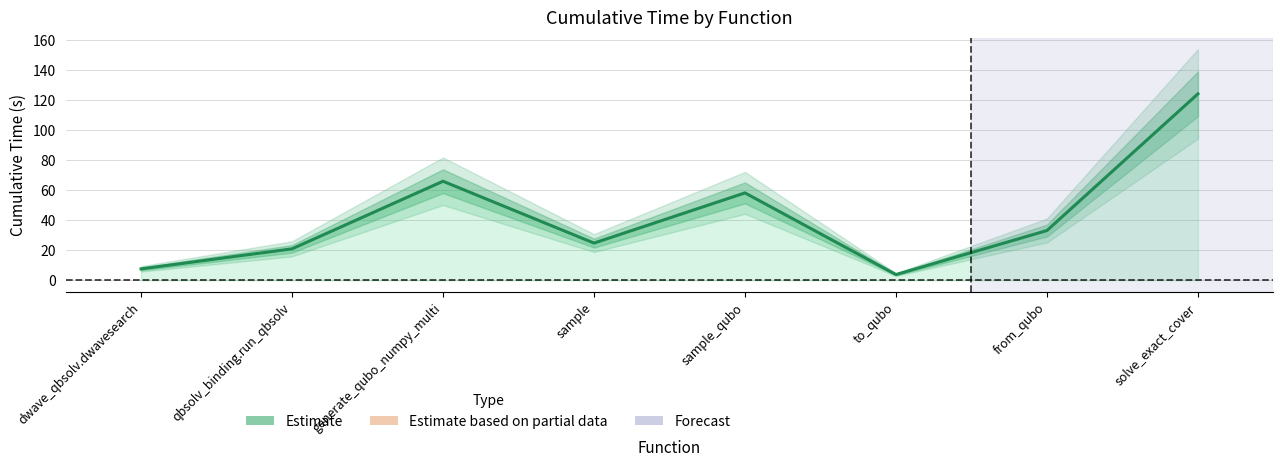

True or false: the data shows 87.9 at generate_qubo_numpy_multi.

False